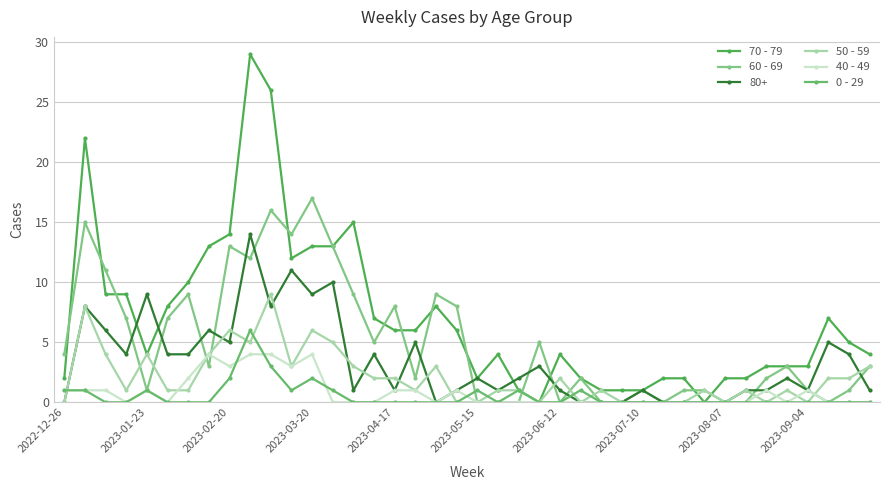

What is the difference between the maximum and second lowest values in the 0 - 29 series?

6